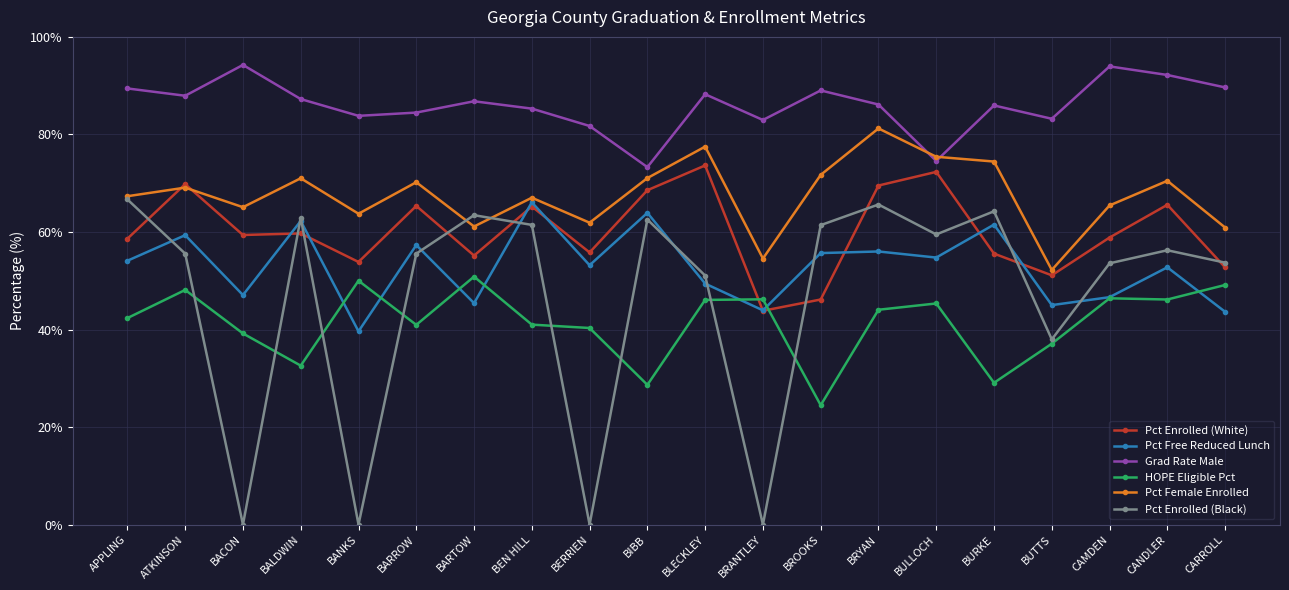

Where does the Grad Rate Male series first go above 86?

APPLING